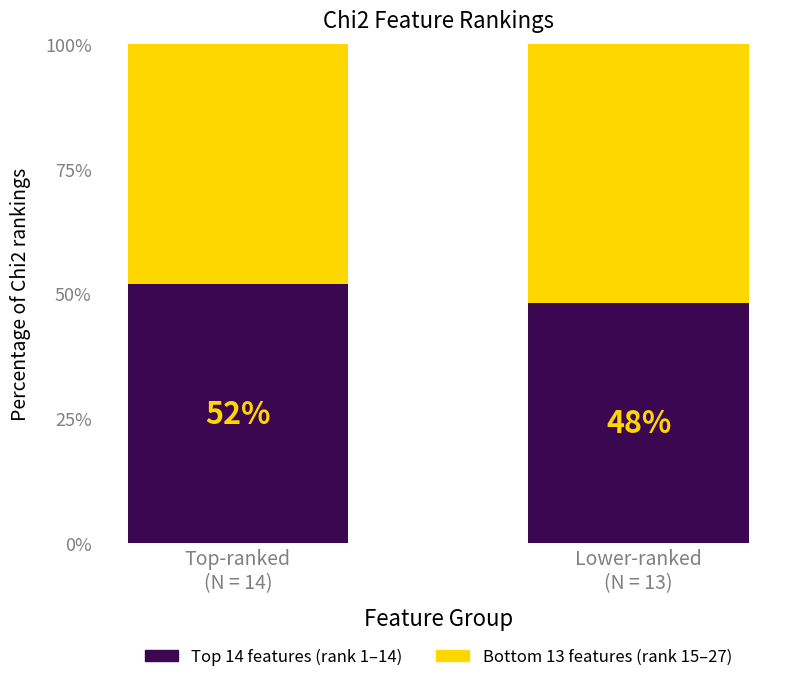

What is the minimum value for Top 14 features (rank 1–14)?

48.1